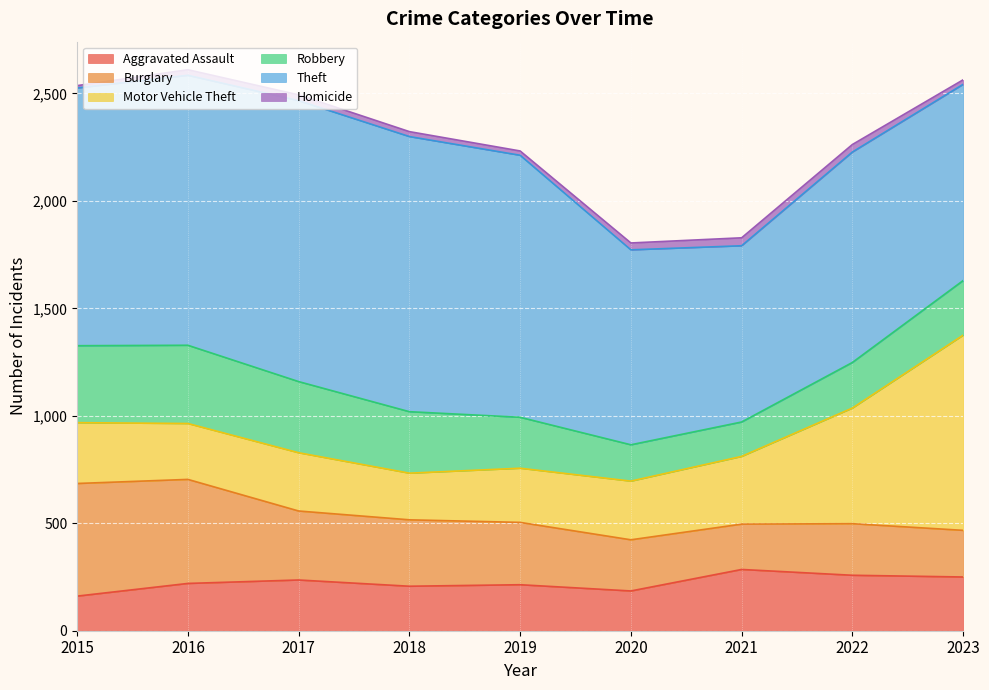

True or false: Aggravated Assault has more than 2 points higher than both neighbors.

True